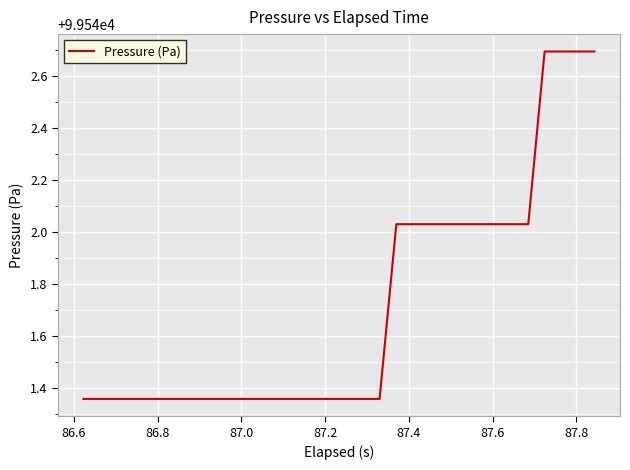

What is the difference between the maximum and minimum values?

1.3